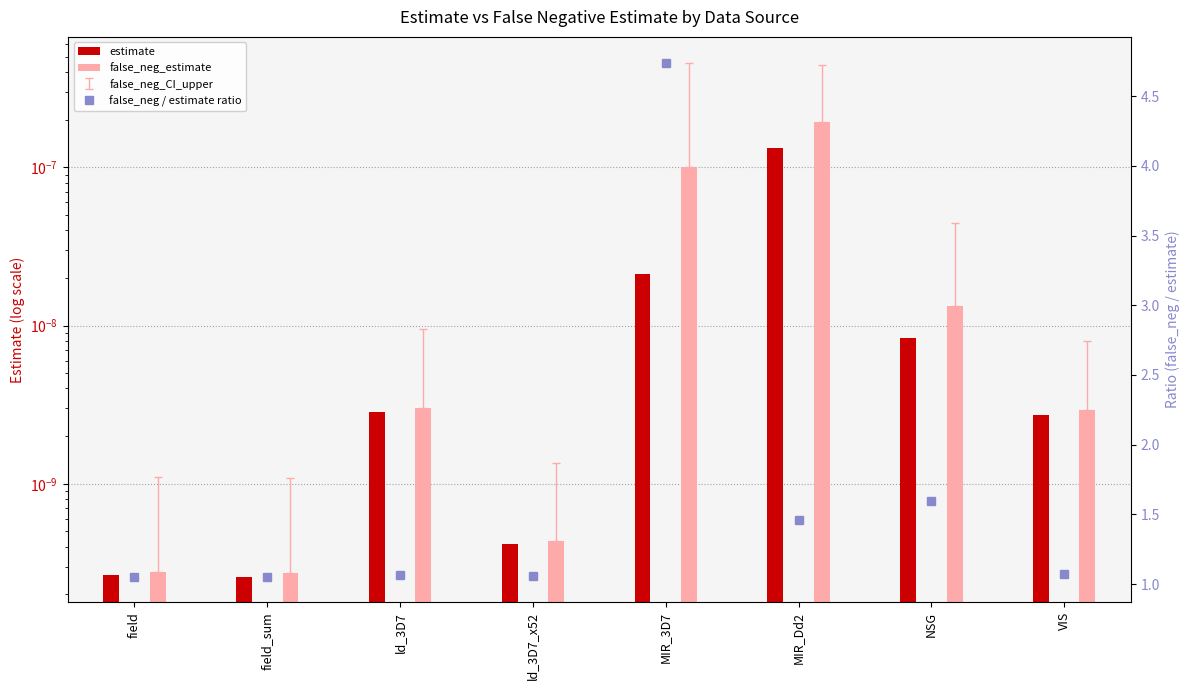

The false_neg_estimate series shows 0.0 at ld_3D7. True or false?

True